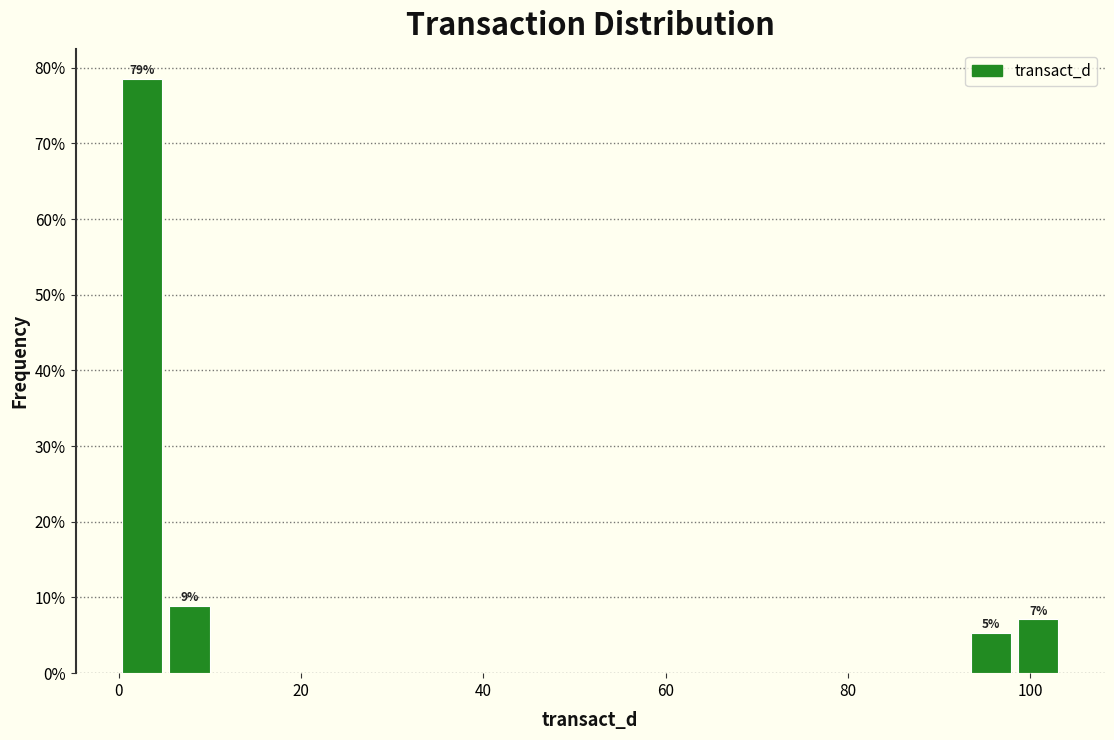

Read against the x-axis, roughly where is the centre of the tallest bar?

2